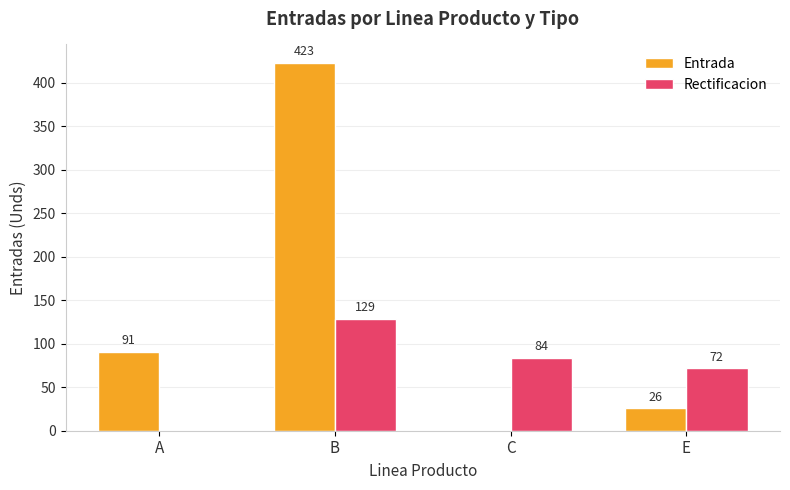

What is the maximum value for Rectificacion?

129